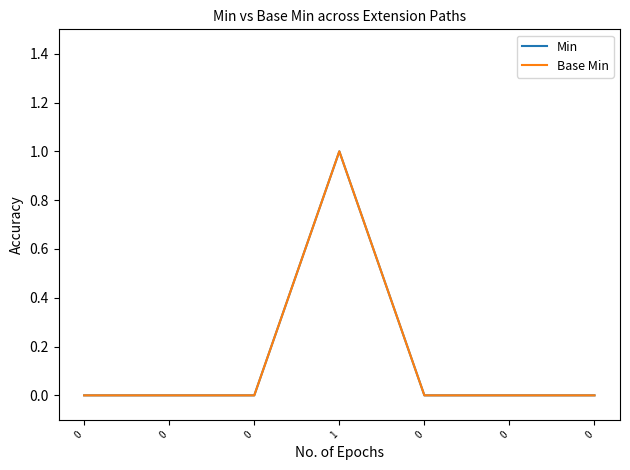

At how many categories does at least one series exceed 0?

1